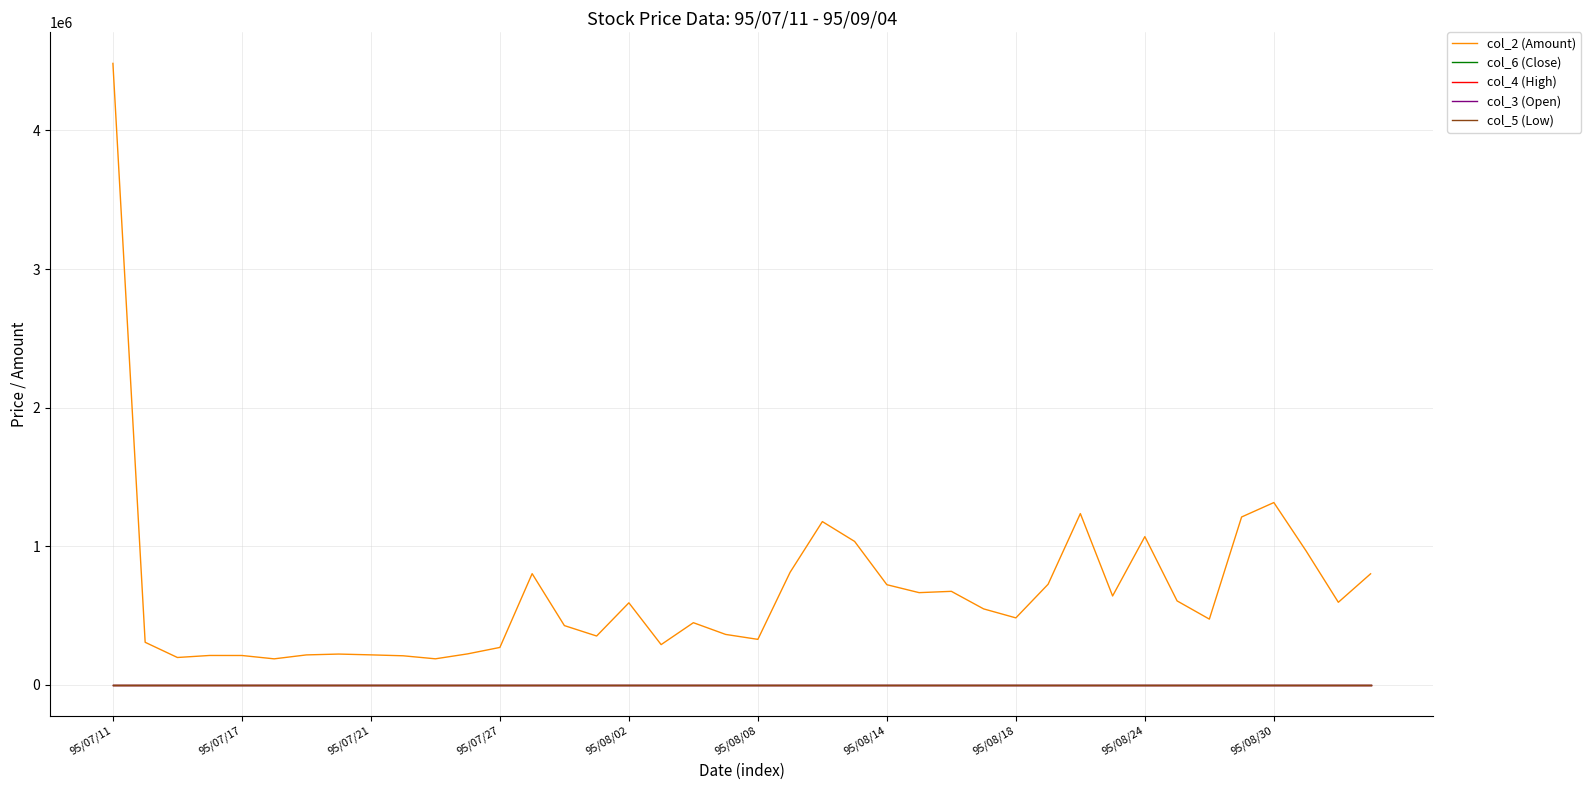

True or false: col_4 (High) and col_5 (Low) cross at least once.

False